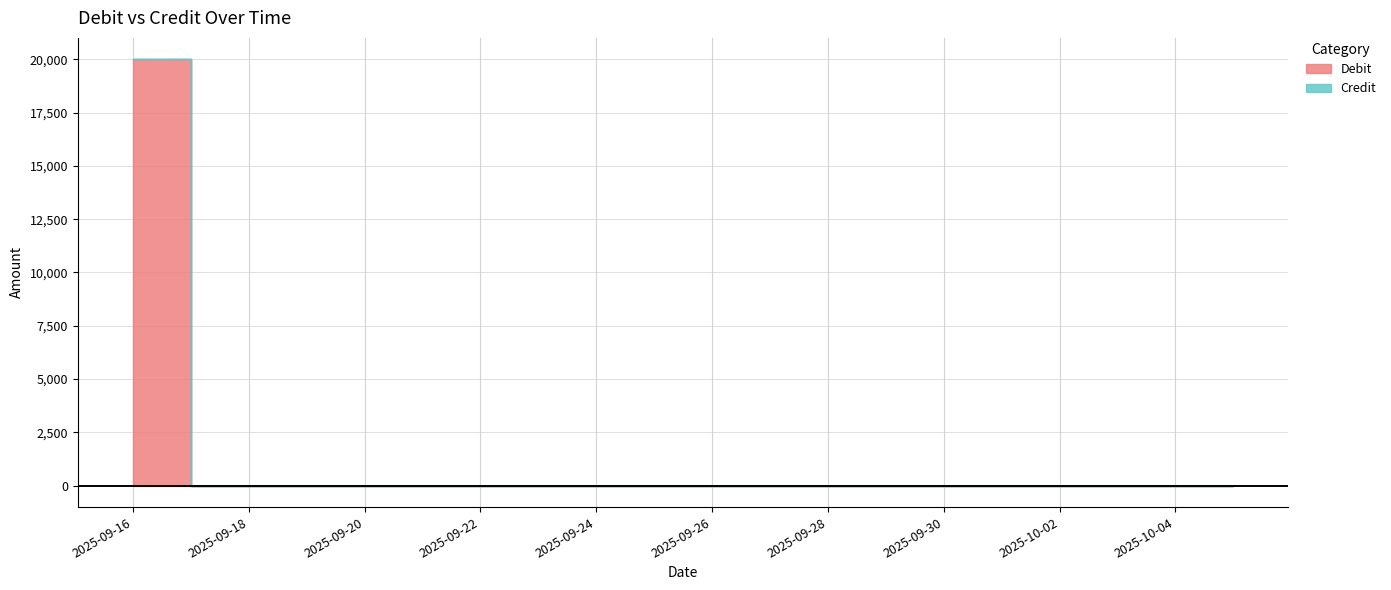

Between 2025-09-16 and 2025-10-04, which is larger?

2025-09-16